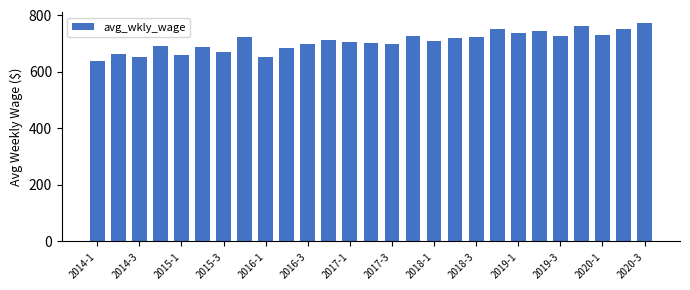

What is the average value?

708